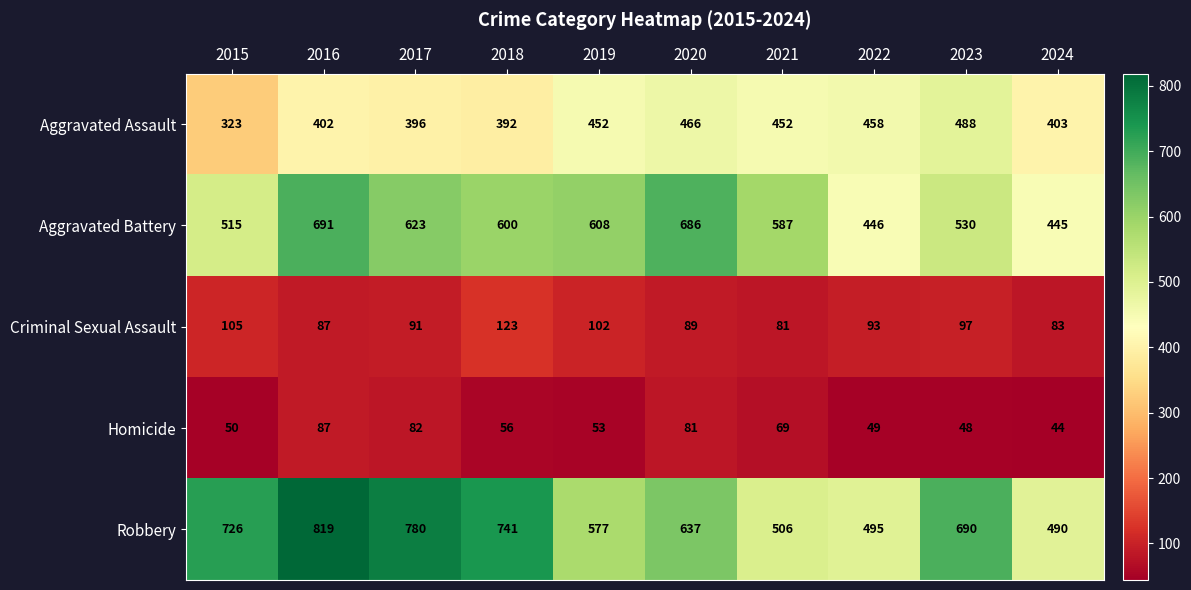

Which label corresponds to the smallest value in the chart?

2024